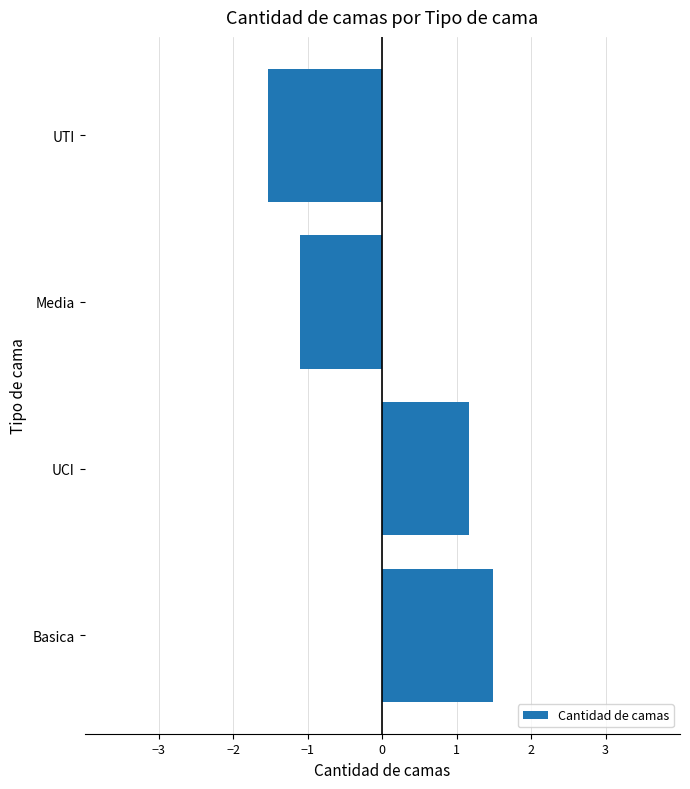

What is the ratio of the value at UCI to the value at Basica?

0.8